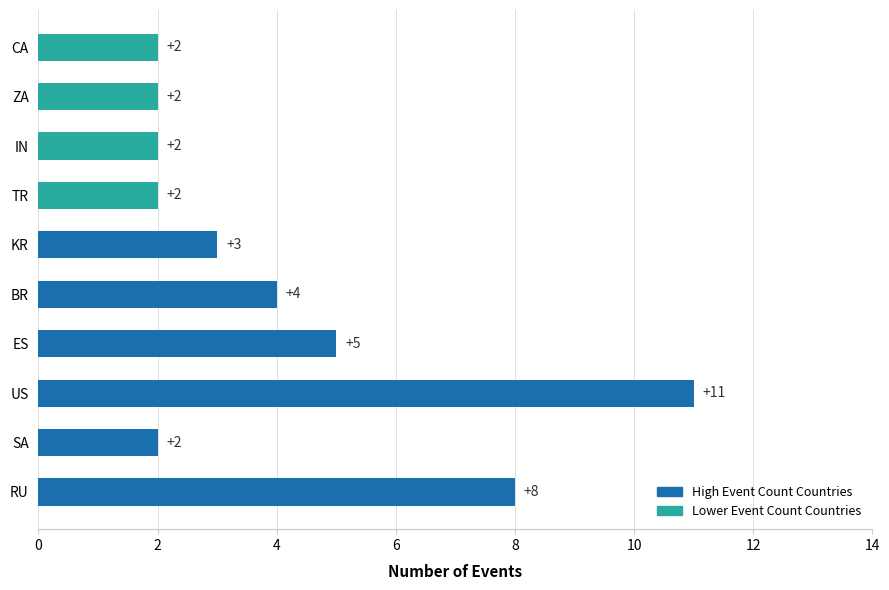

The chart shows a value of 1 at ZA. True or false?

False